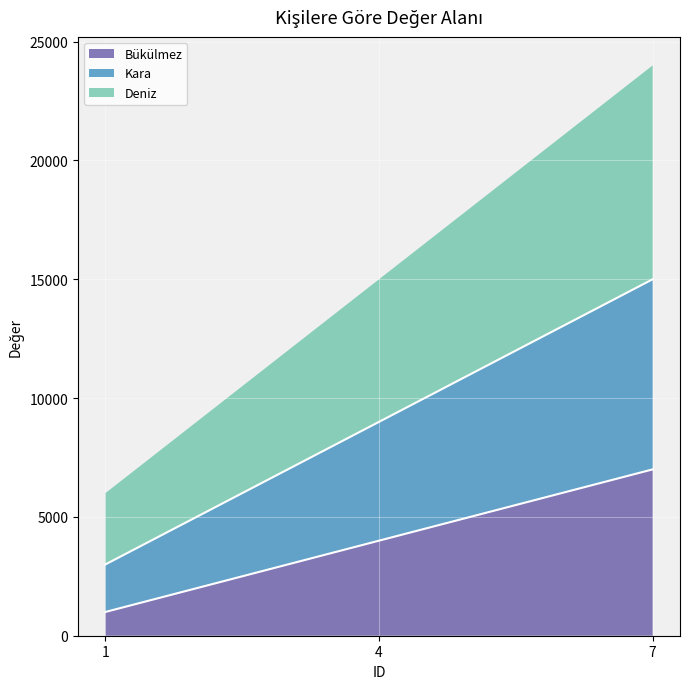

What is the difference between the Bükülmez values at 7 and 1?

6000